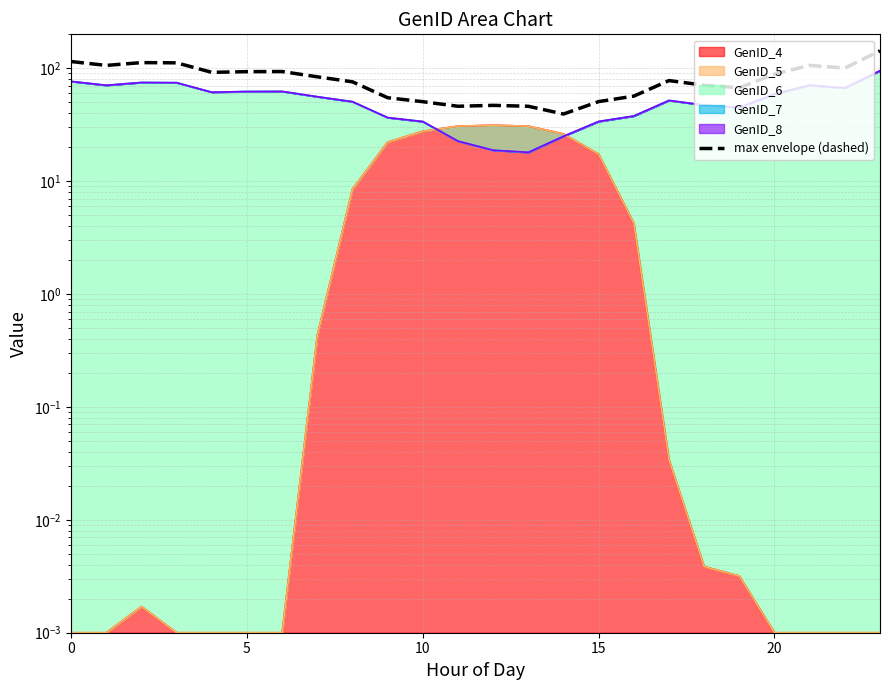

At which category does the chart reach its peak across all series?

23